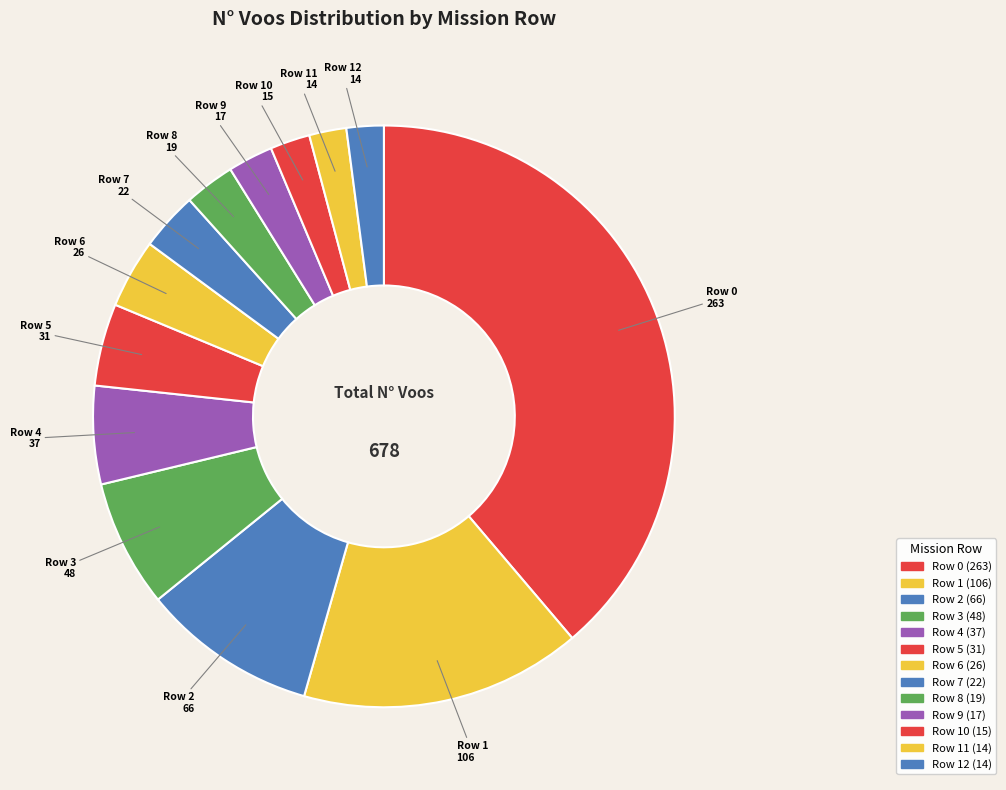

Count the number of slices in the pie.

13